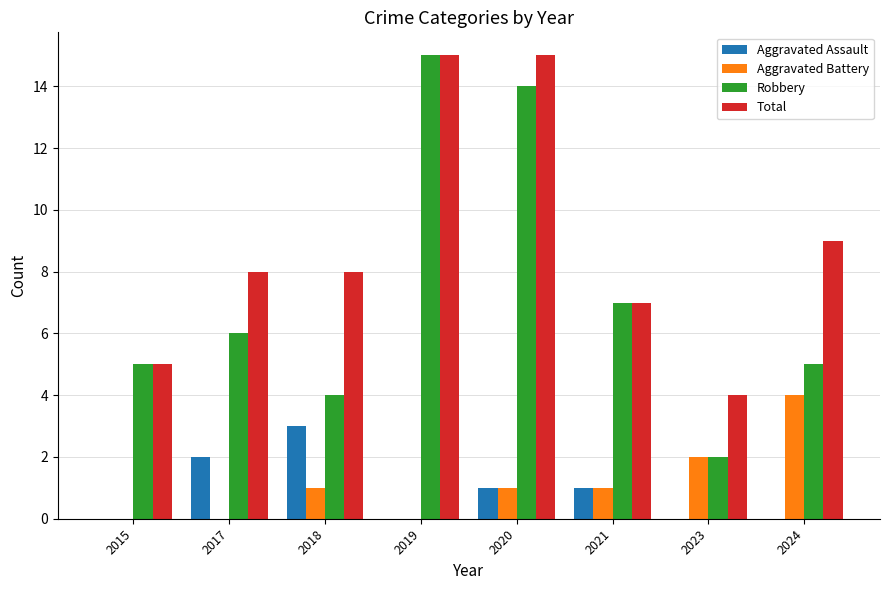

How many categories are shown in the chart?

8